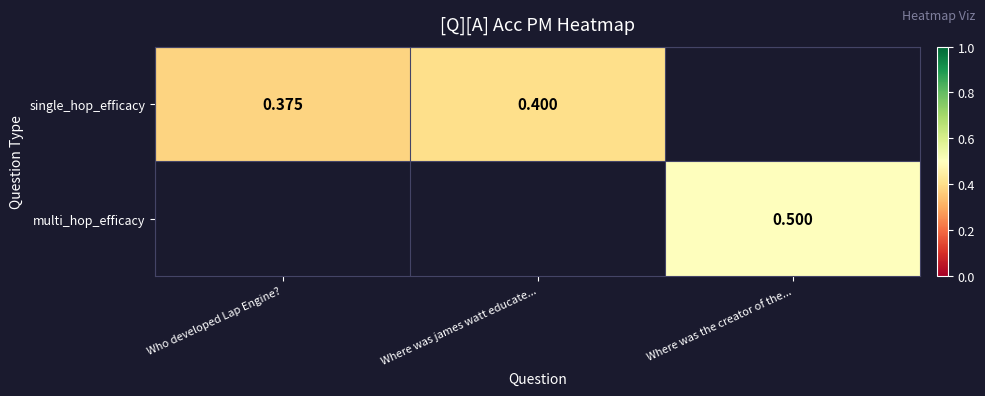

At how many categories does at least one series exceed 0?

3